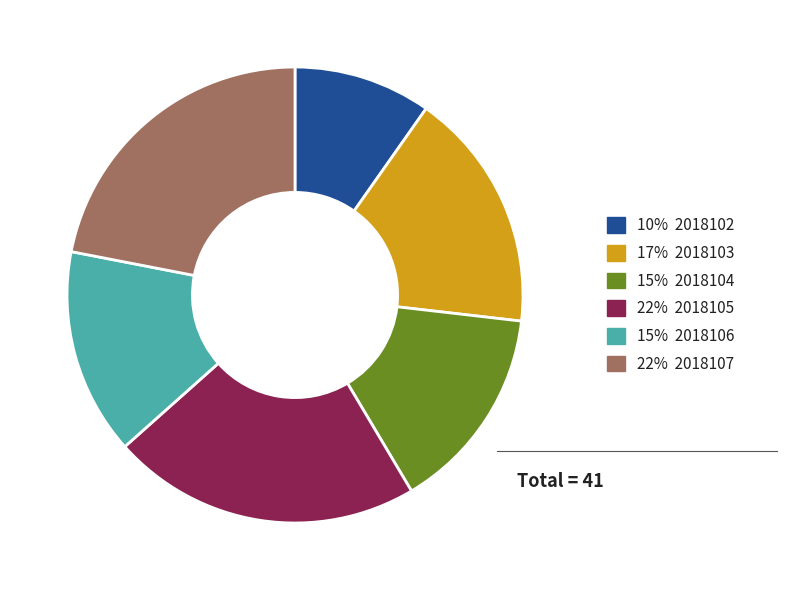

Is there any slice that represents more than half of the pie?

No